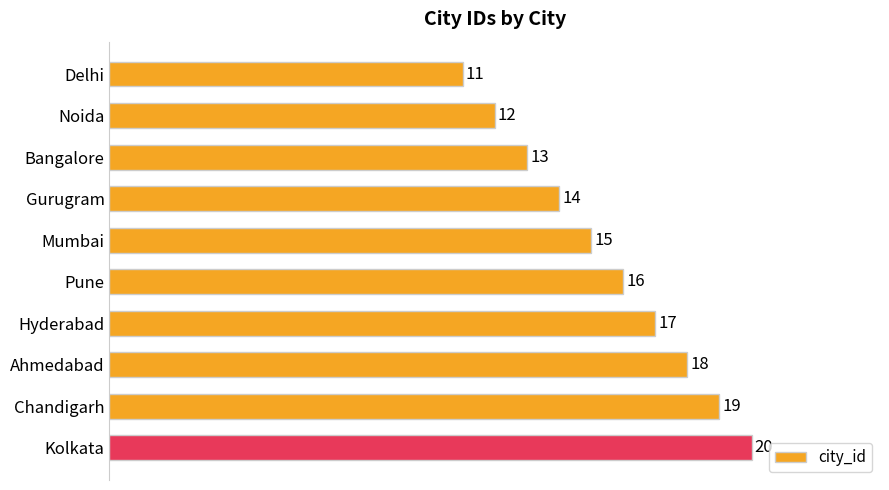

What position from the bottom is Pune?

5